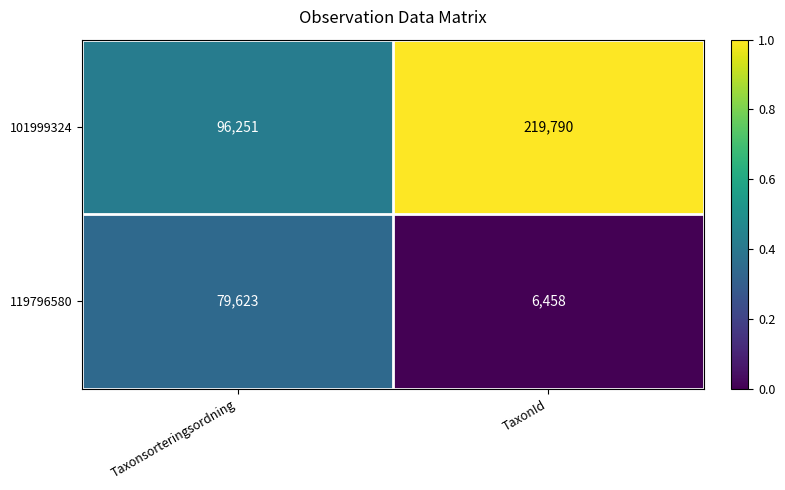

What is the approximate value of 119796580 at Taxonsorteringsordning, to the nearest 10?

79620